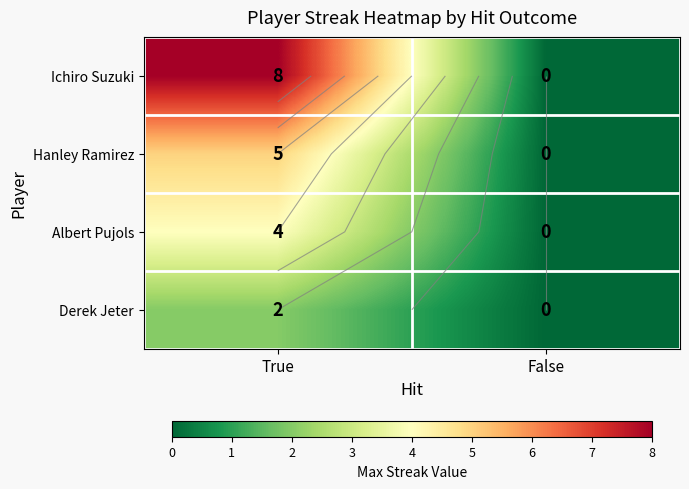

Between False and True, which is larger?

True